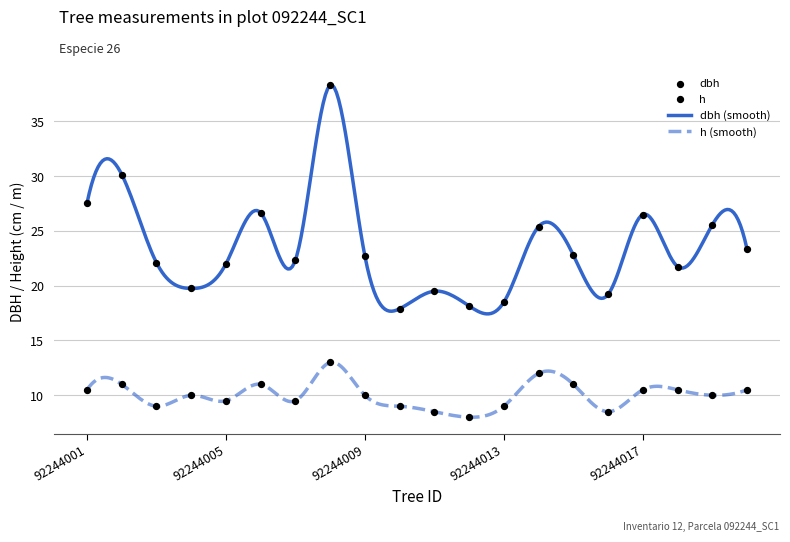

What is the total value across all series at 92244010?

26.9